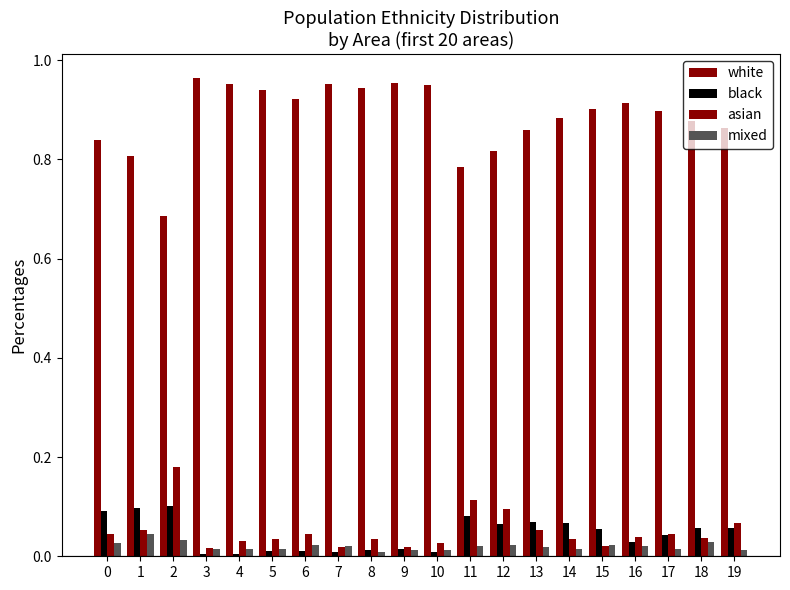

At which label is asian closest to 0?

3